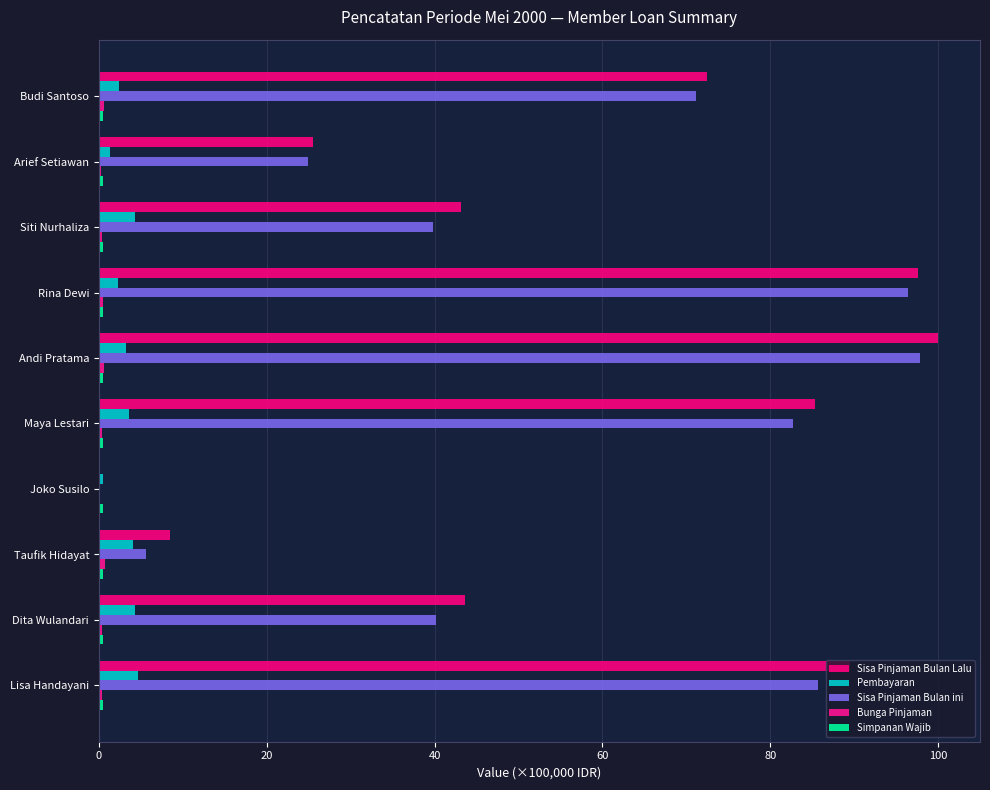

How many distinct data groups are displayed?

5